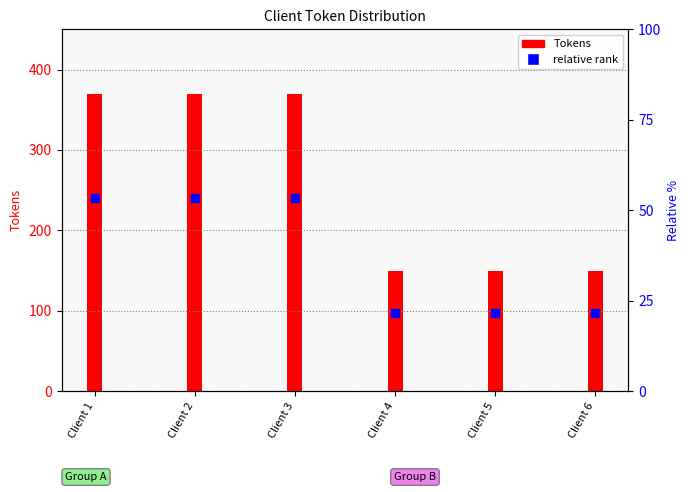

Which series has the widest spread of Y values?

Tokens